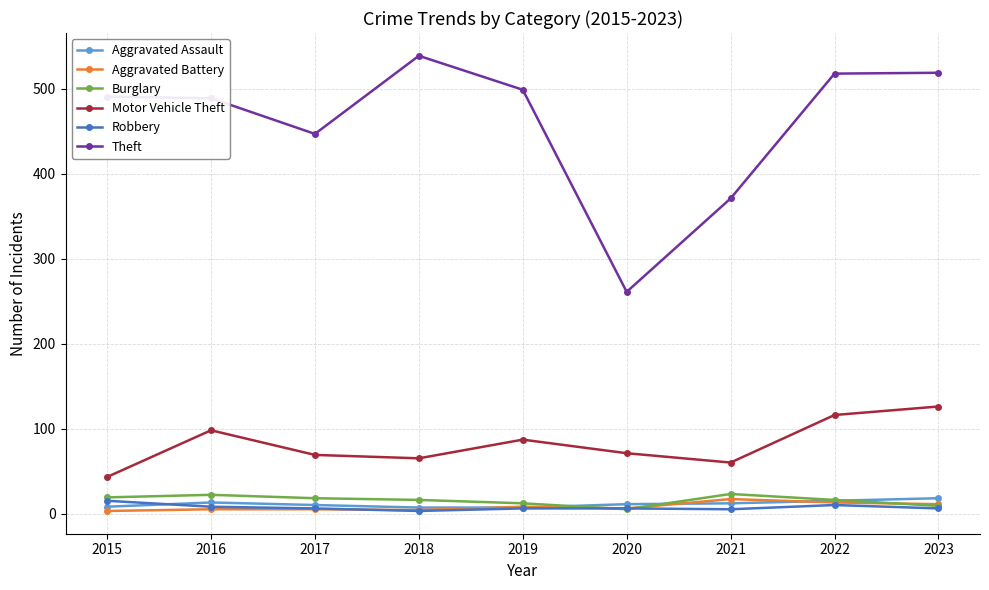

What is the smallest value displayed?

3